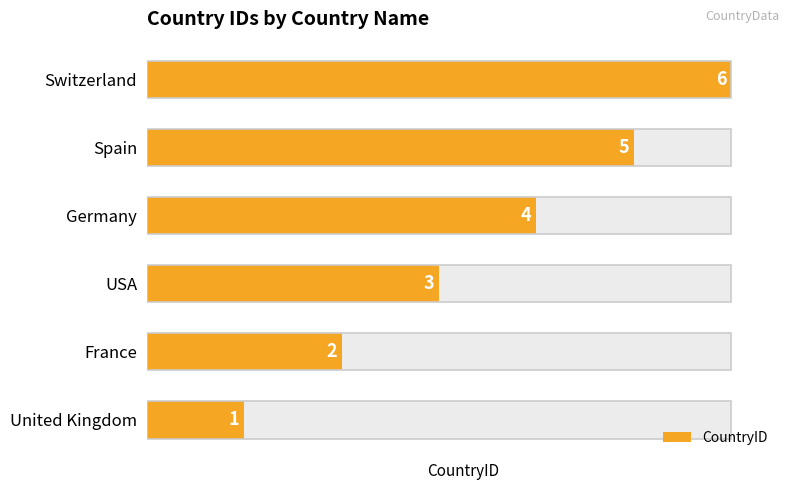

The value at Switzerland is 8. True or false?

False